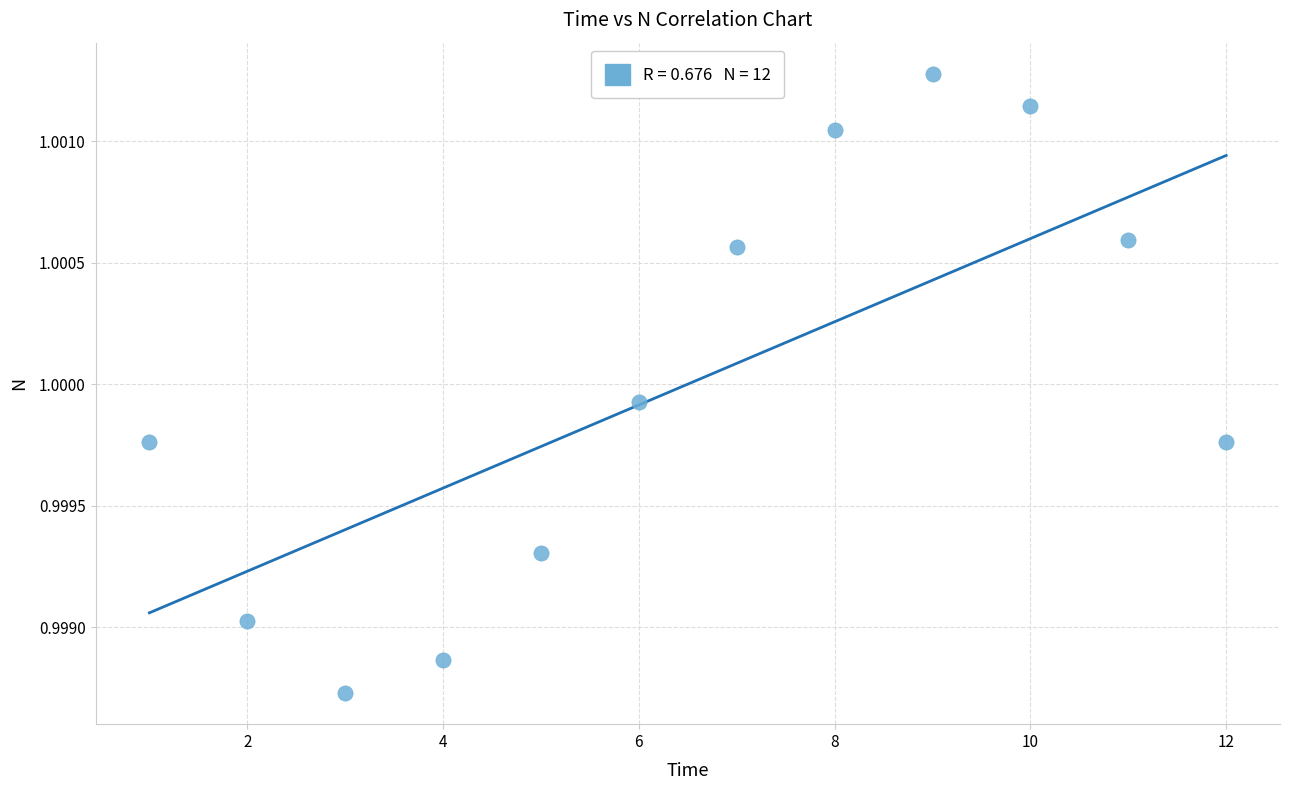

What is the range of X values (max minus min)?

11.0